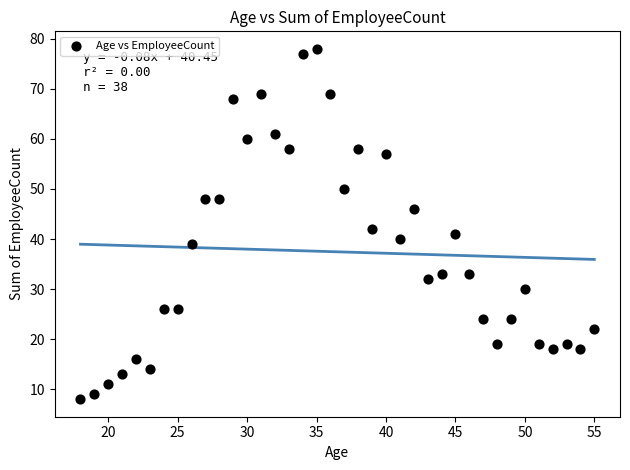

What Y value in the scatter plot is closest to 43?

42